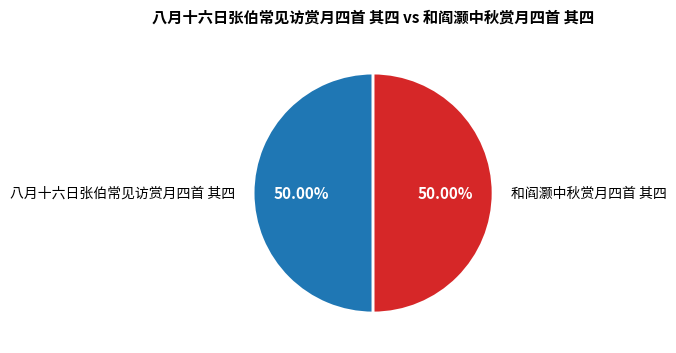

How many segments does this pie chart have?

2